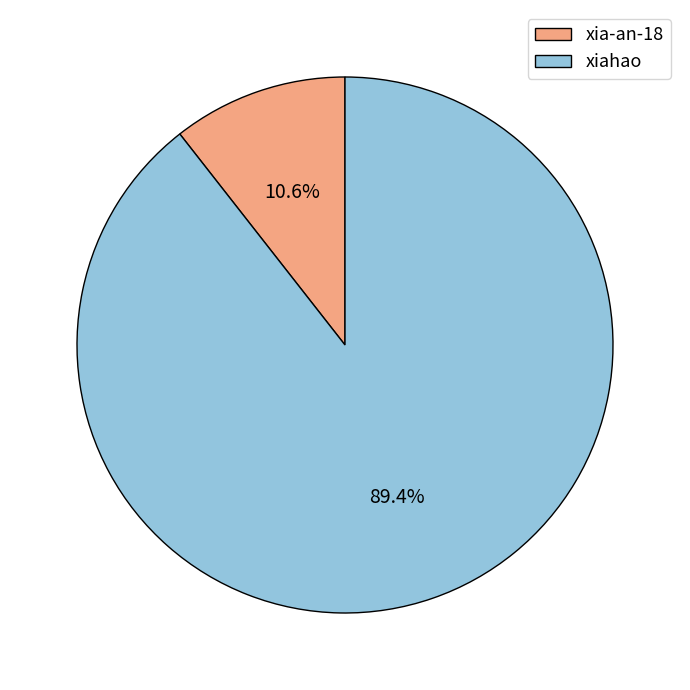

Between xiahao and xia-an-18, which is larger?

xiahao